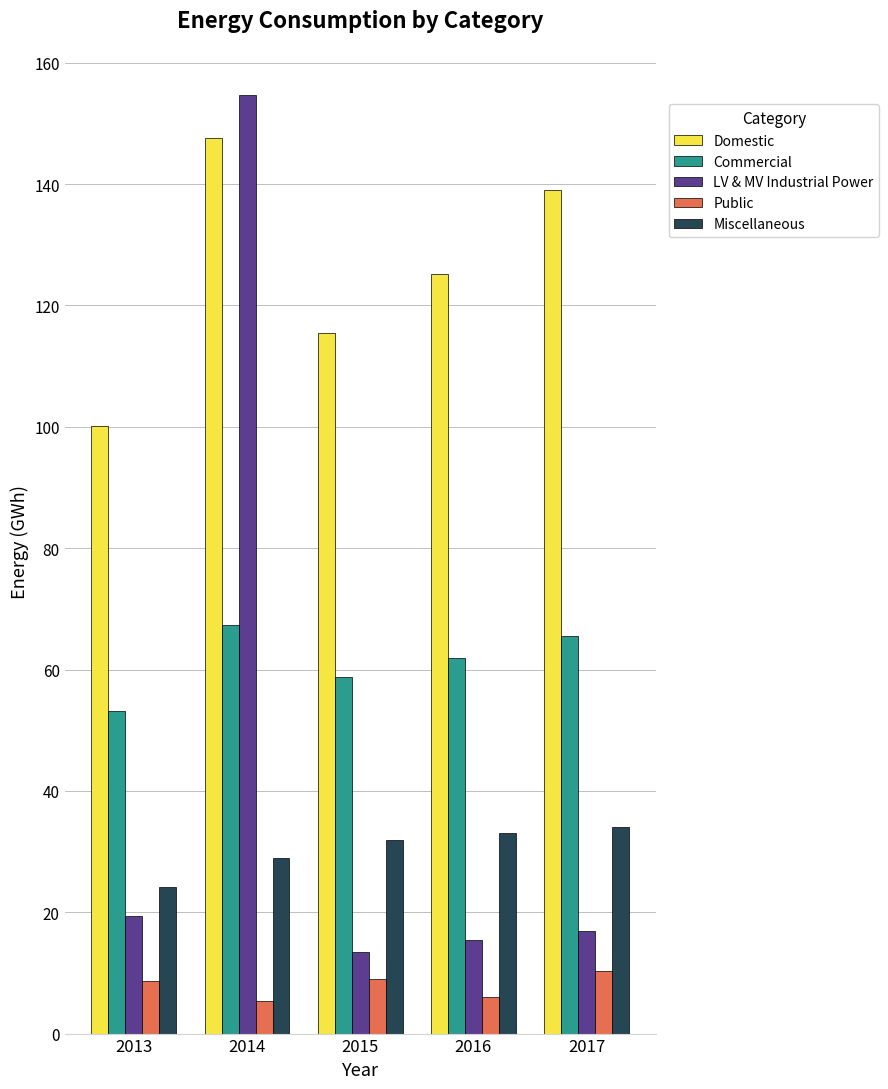

The Domestic series shows 115.5 at 2015. True or false?

True